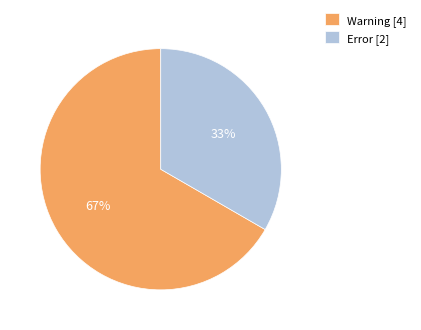

To the nearest percent, what is the average slice percentage?

50%